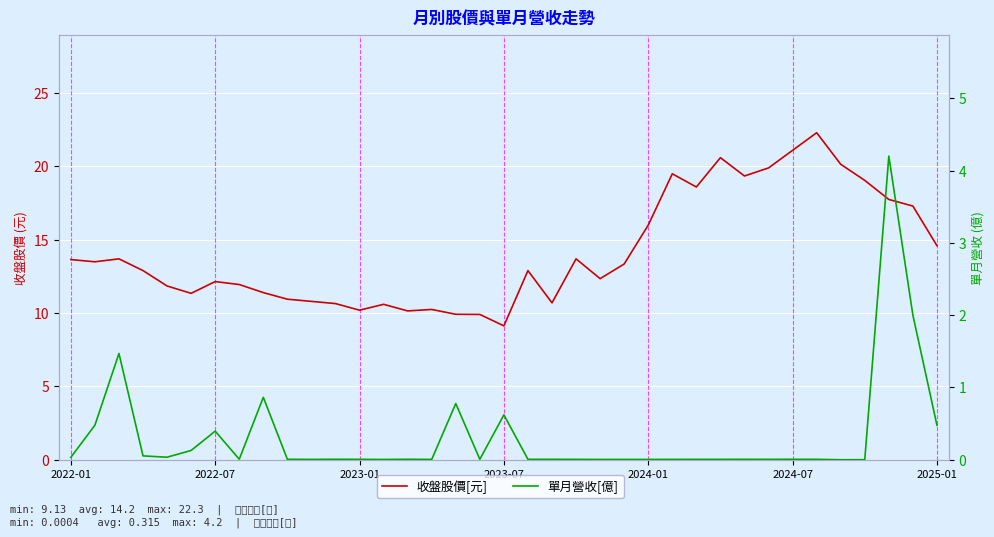

True or false: 單月營收[億] has more than 2 points higher than both neighbors.

True